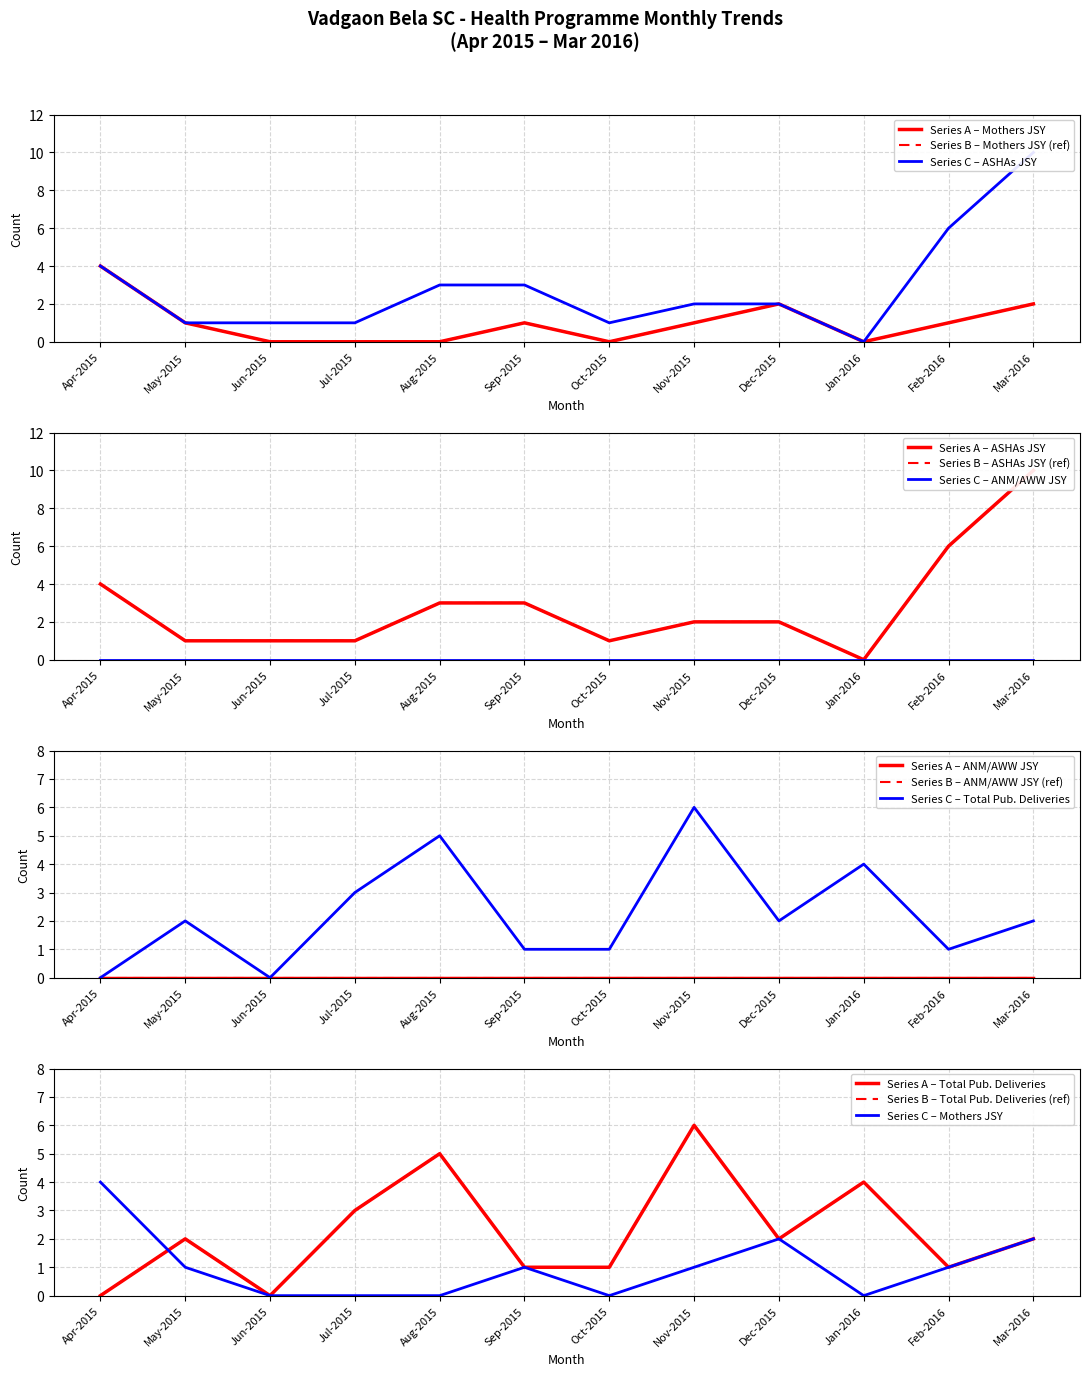

True or false: ASHAs (JSY Public) and Mothers (JSY Public) intersect in this chart.

False